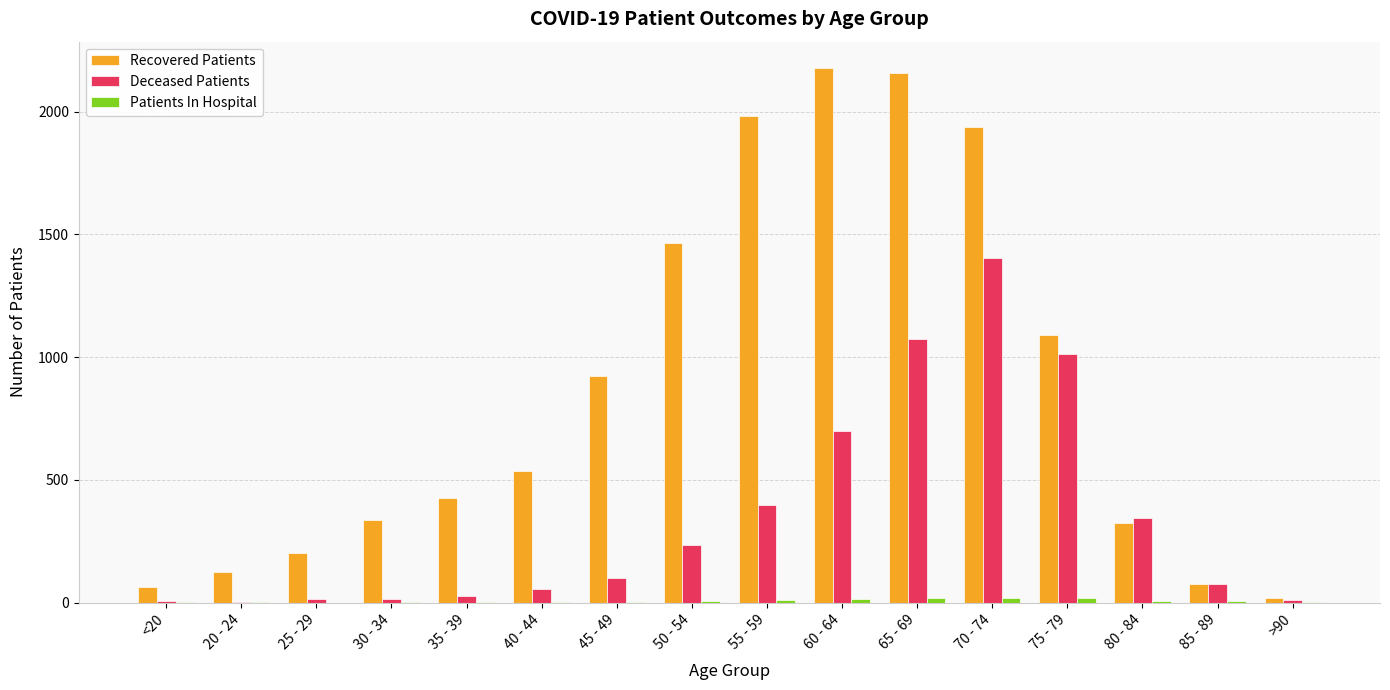

What is the difference between the Recovered Patients values at 85 - 89 and <20?

11